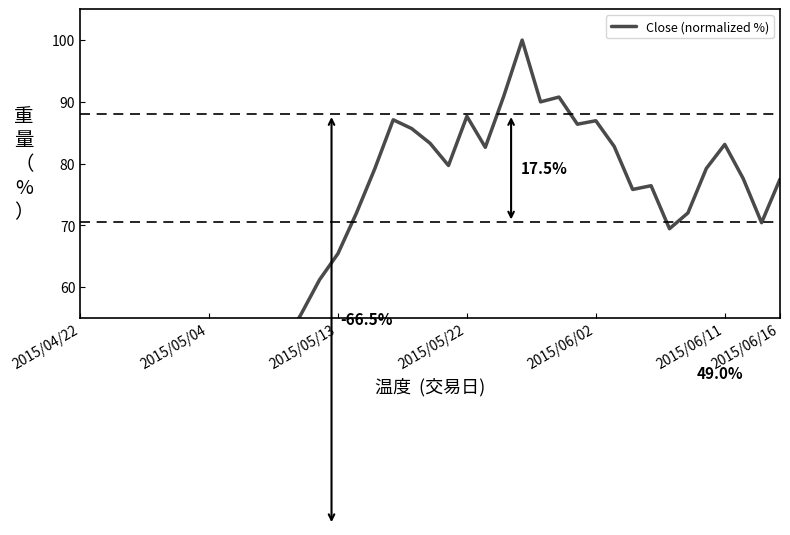

Reading left to right, what are all the values shown in this chart?

21.5	23.6	26.0	28.6	31.5	34.6	38.1	41.9	46.1	50.7	46.0	50.6	55.6	61.2	65.4	72.0	79.2	87.1	85.7	83.3	79.7	87.7	82.6	90.9	100.0	90.0	90.8	86.4	86.9	82.8	75.8	76.4	69.5	72.0	79.2	83.1	77.6	70.4	77.5